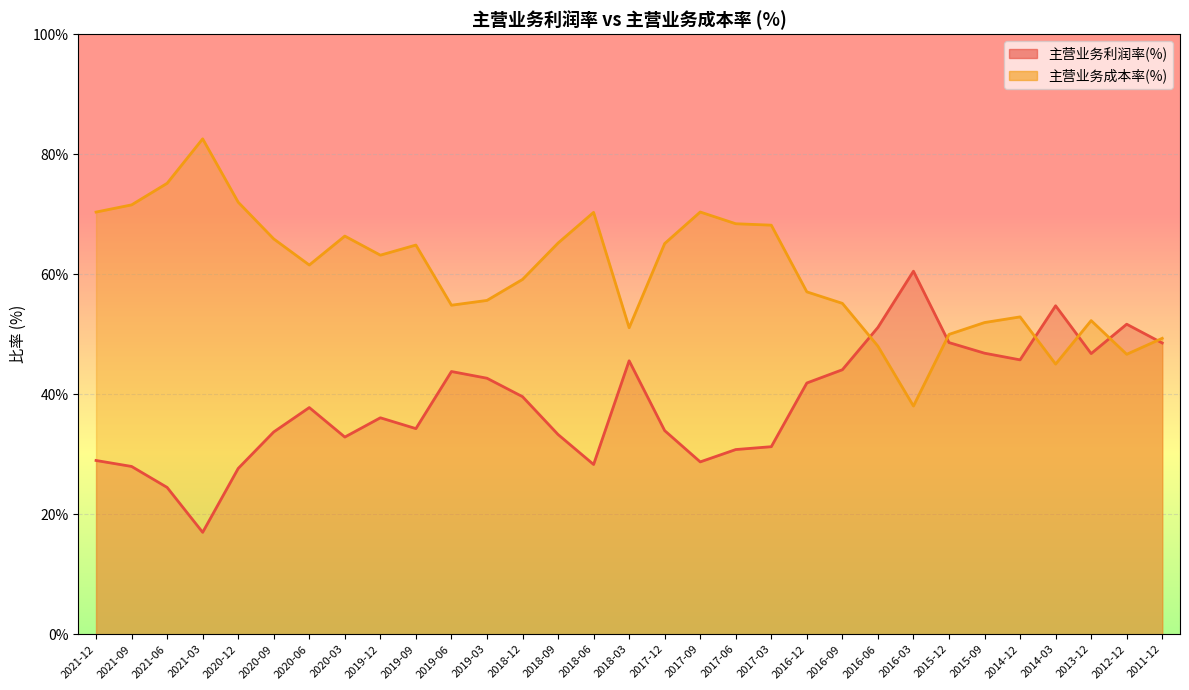

What is the label of the 6th point from the right?

2015-09